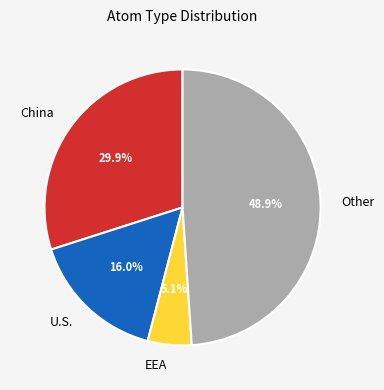

Which slice is the smallest?

EEA